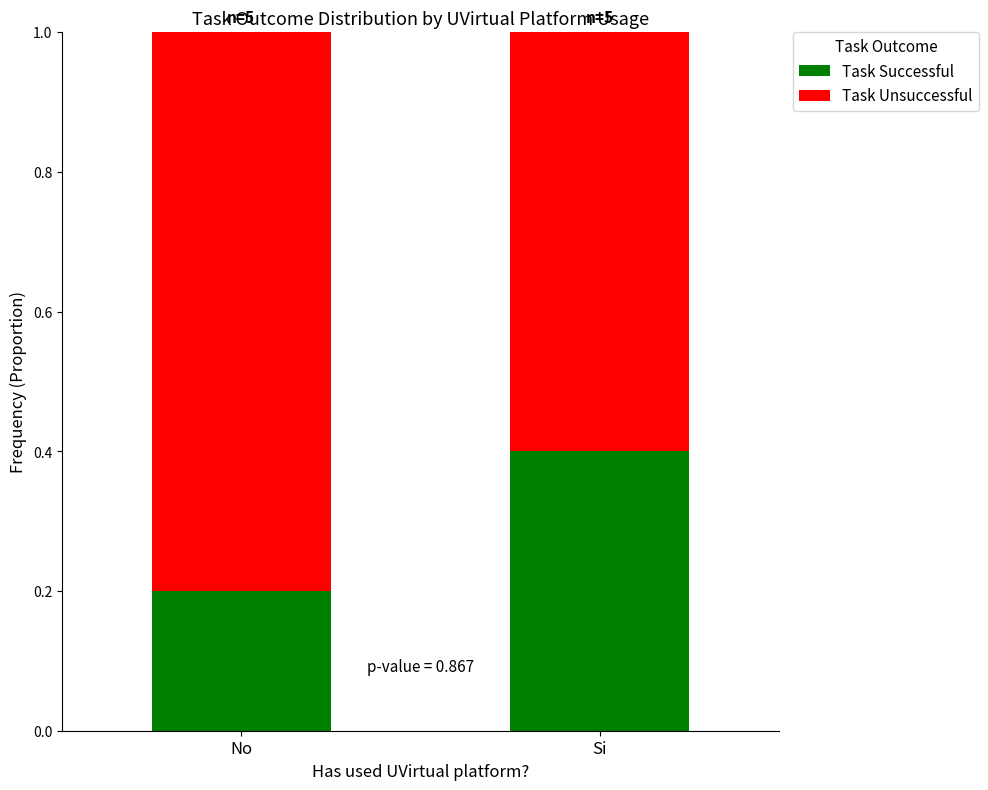

What is the average value of the Task Successful series?

0.3